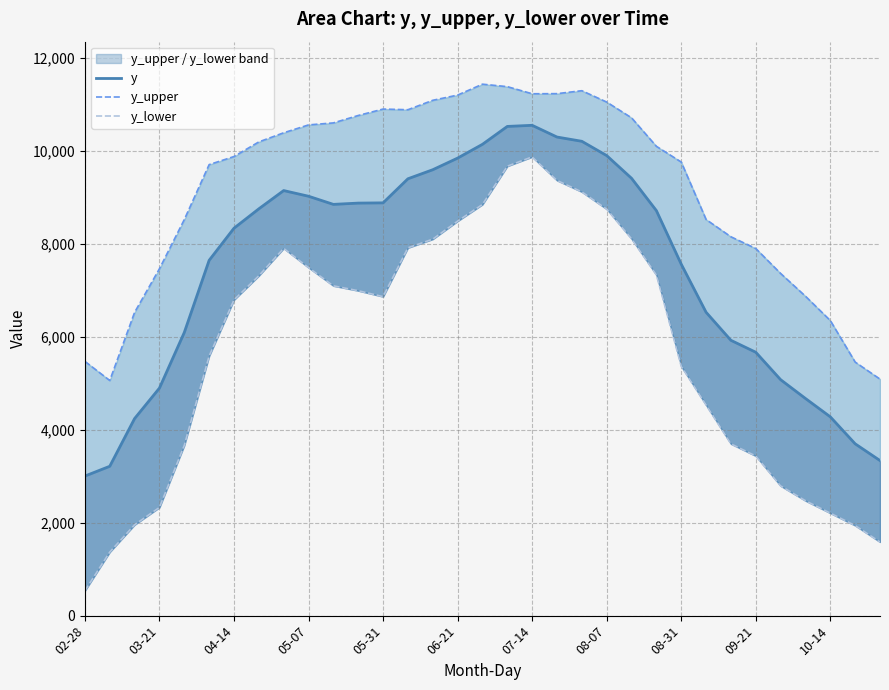

Reading right to left, what are all the values shown in this chart?

y: 3335.1	3695.2	4275.0	4670.1	5074.3	5664.3	5920.5	6524.3	7558.4	8709.6	9405.3	9893.5	10200.7	10292.3	10544.4	10520.5	10135.6	9839.2	9589.3	9394.5	8876.8	8871.6	8844.2	9019.0	9141.1	8748.3	8331.6	7640.6	6089.6	4893.5	4238.1	3211.8	3001.6
y_upper: 5086.4	5452.6	6345.4	6868.7	7358.3	7894.9	8147.1	8518.9	9754.6	10092.6	10705.5	11044.5	11288.4	11225.2	11222.9	11375.8	11428.9	11194.4	11082.3	10879.4	10893.7	10755.5	10596.0	10553.0	10383.7	10187.6	9872.7	9699.2	8516.9	7459.8	6522.0	5056.6	5468.0
y_lower: 1583.9	1937.9	2204.6	2471.4	2790.3	3433.7	3694.0	4529.7	5362.2	7326.7	8105.1	8742.6	9112.9	9359.4	9866.0	9665.3	8842.4	8483.9	8096.3	7909.5	6859.8	6987.6	7092.4	7485.1	7898.5	7309.1	6790.5	5582.1	3662.2	2327.1	1954.2	1367.0	535.2